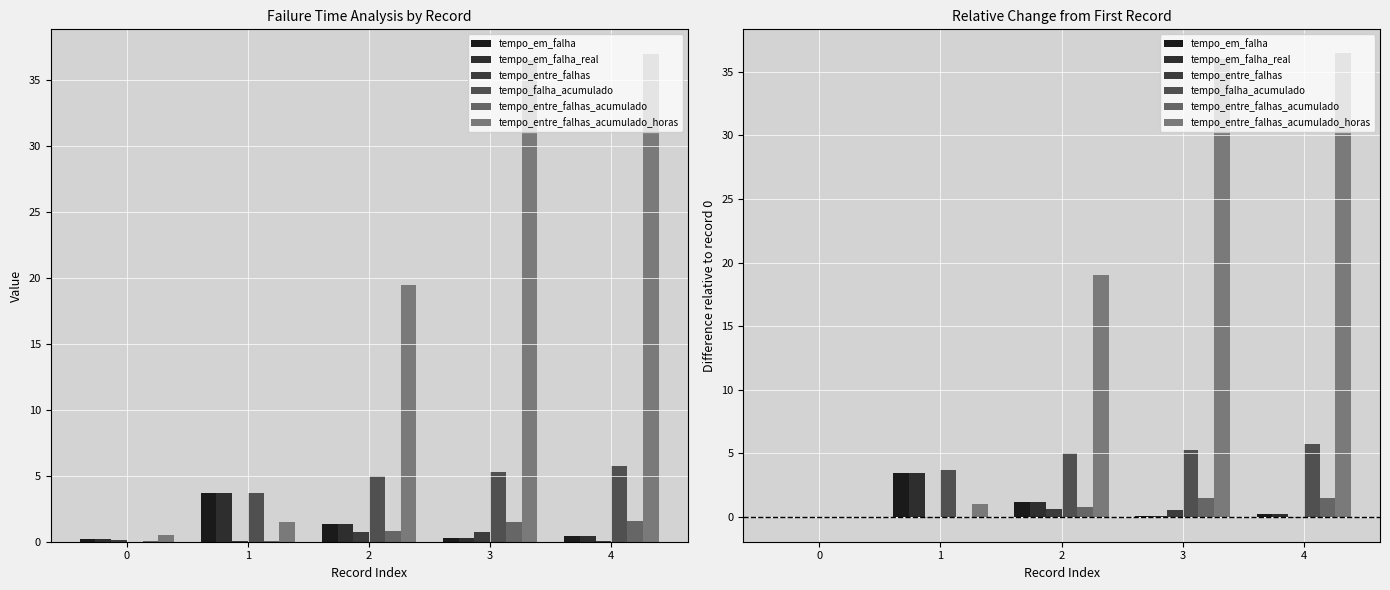

At which label does tempo_entre_falhas_acumulado_horas reach its peak?

4